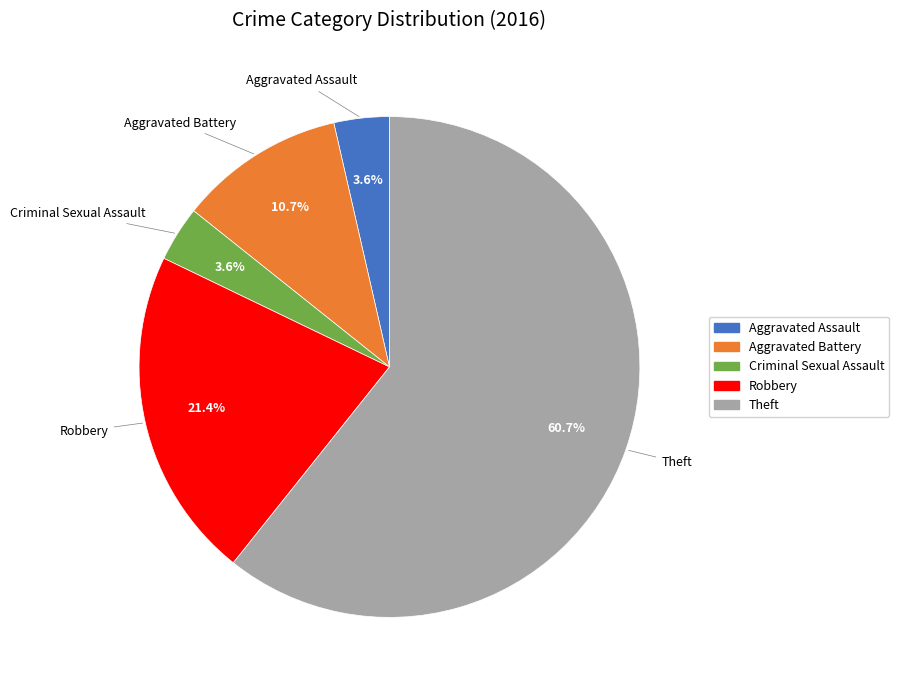

To the nearest percent, what is the difference between the Robbery and Theft slice percentages?

39%